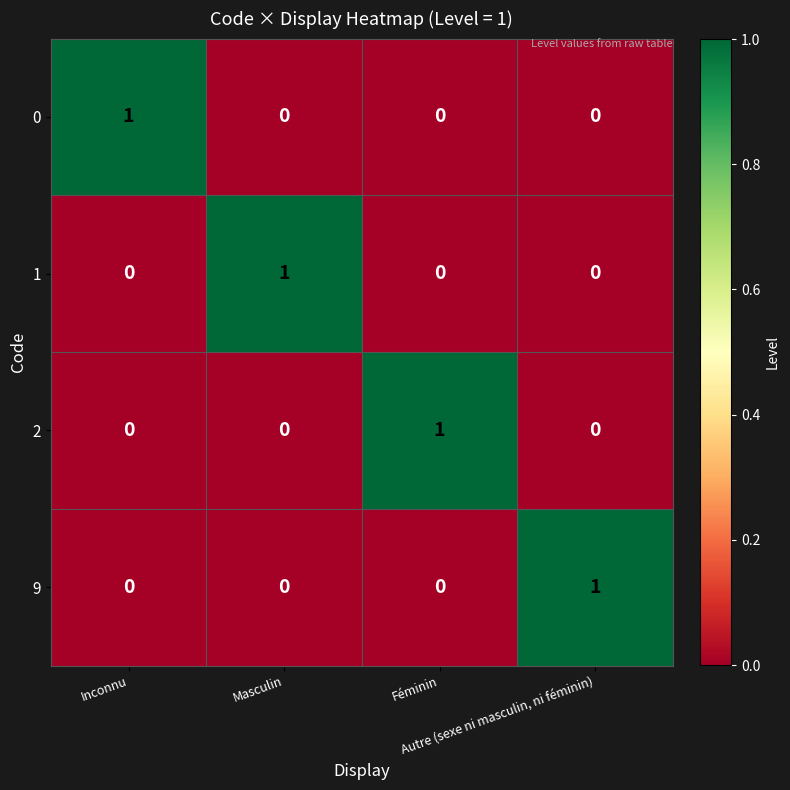

How many categories are shown in the chart?

4